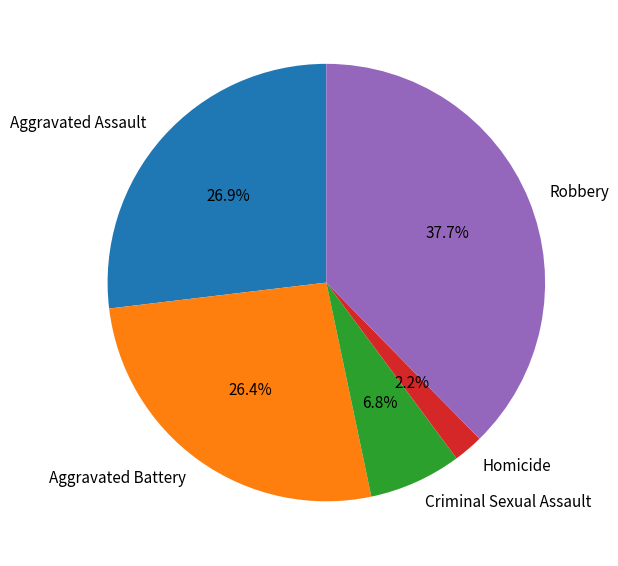

What percentage is the Aggravated Assault slice, to the nearest percent?

27%